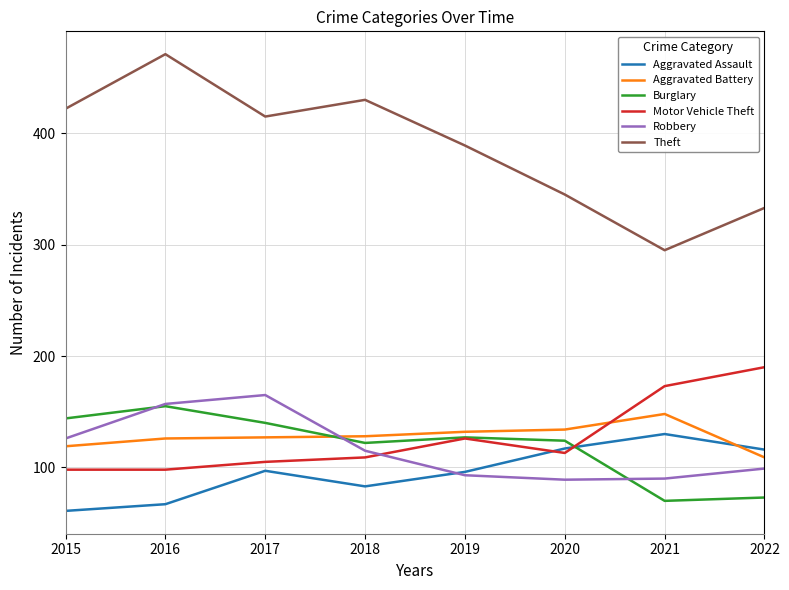

Is it true that Aggravated Assault equals 130 at 2021?

True